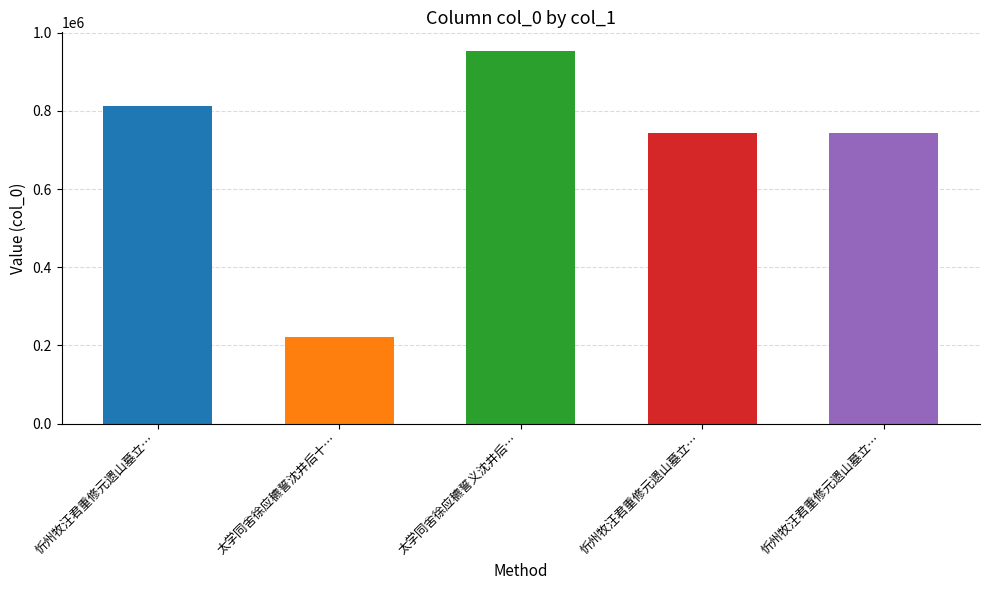

The value at 忻州牧汪君重修元遗山墓立祠访其裔孙主之盛举也赋寄二律 其一 is 743490. True or false?

True